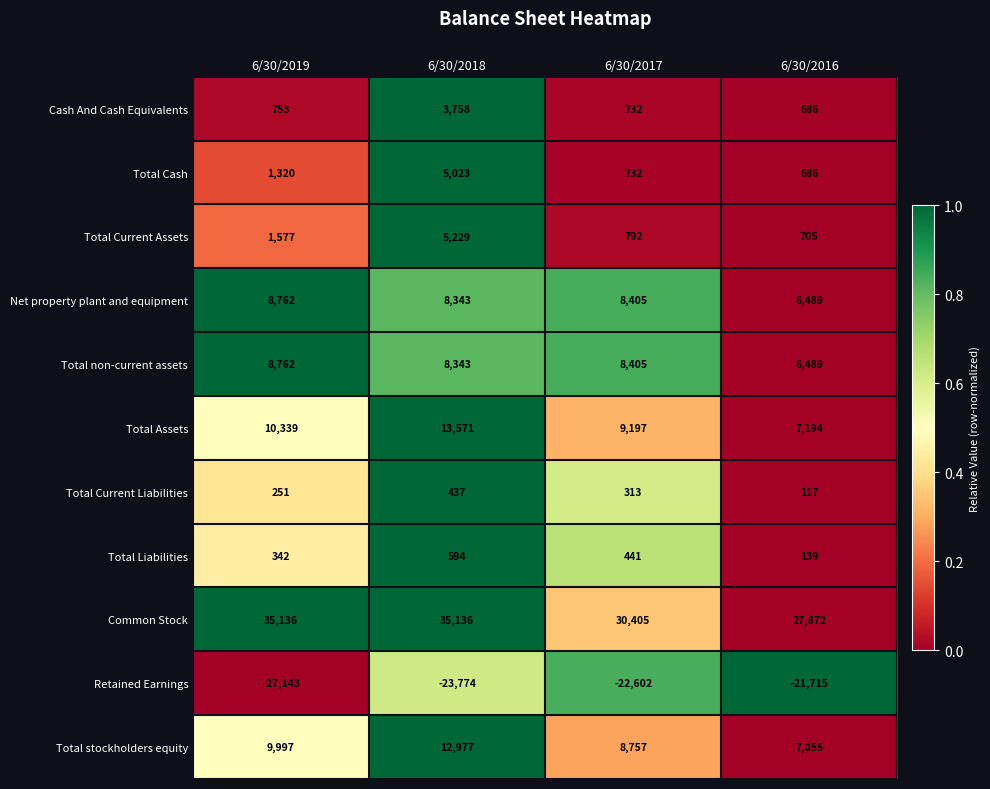

What is the total value across all series at 6/30/2016?

35717